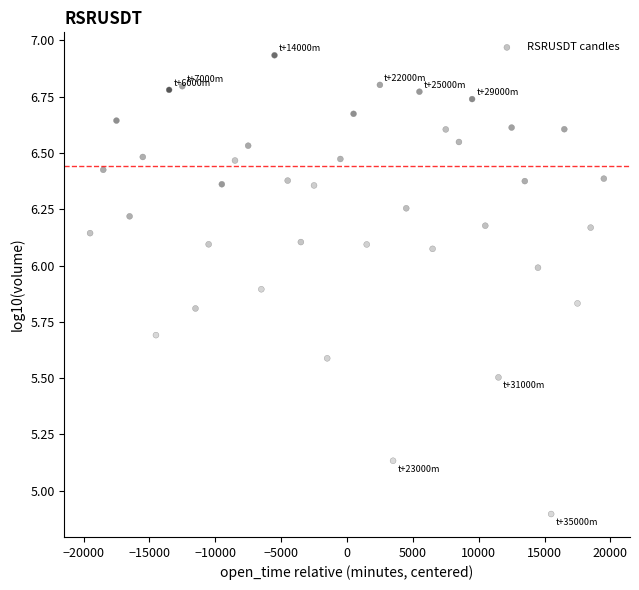

What Y value in the scatter plot is closest to 5?

4.9